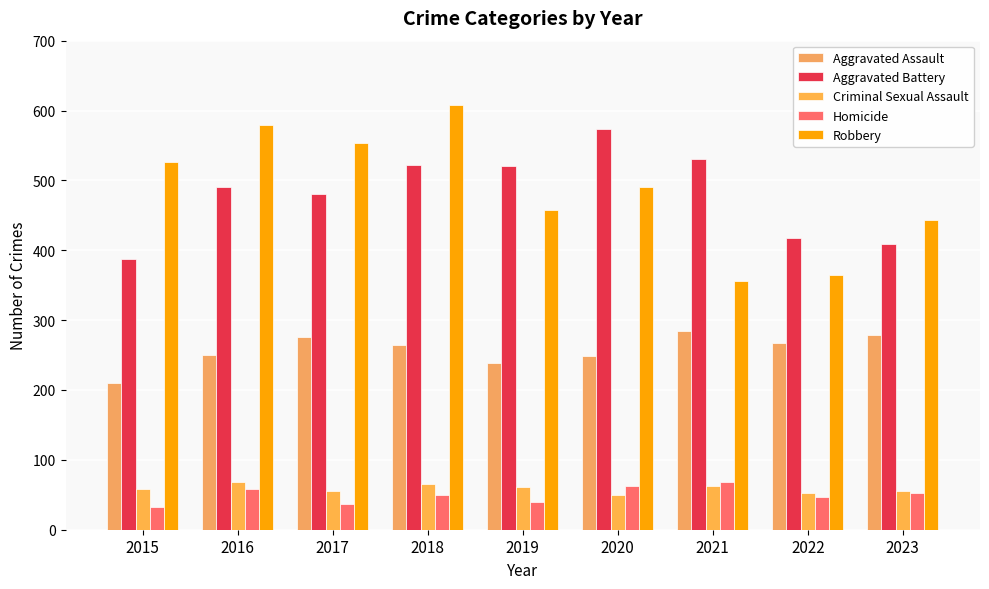

What are all the series names shown in the legend?

Aggravated Assault, Aggravated Battery, Criminal Sexual Assault, Homicide, Robbery